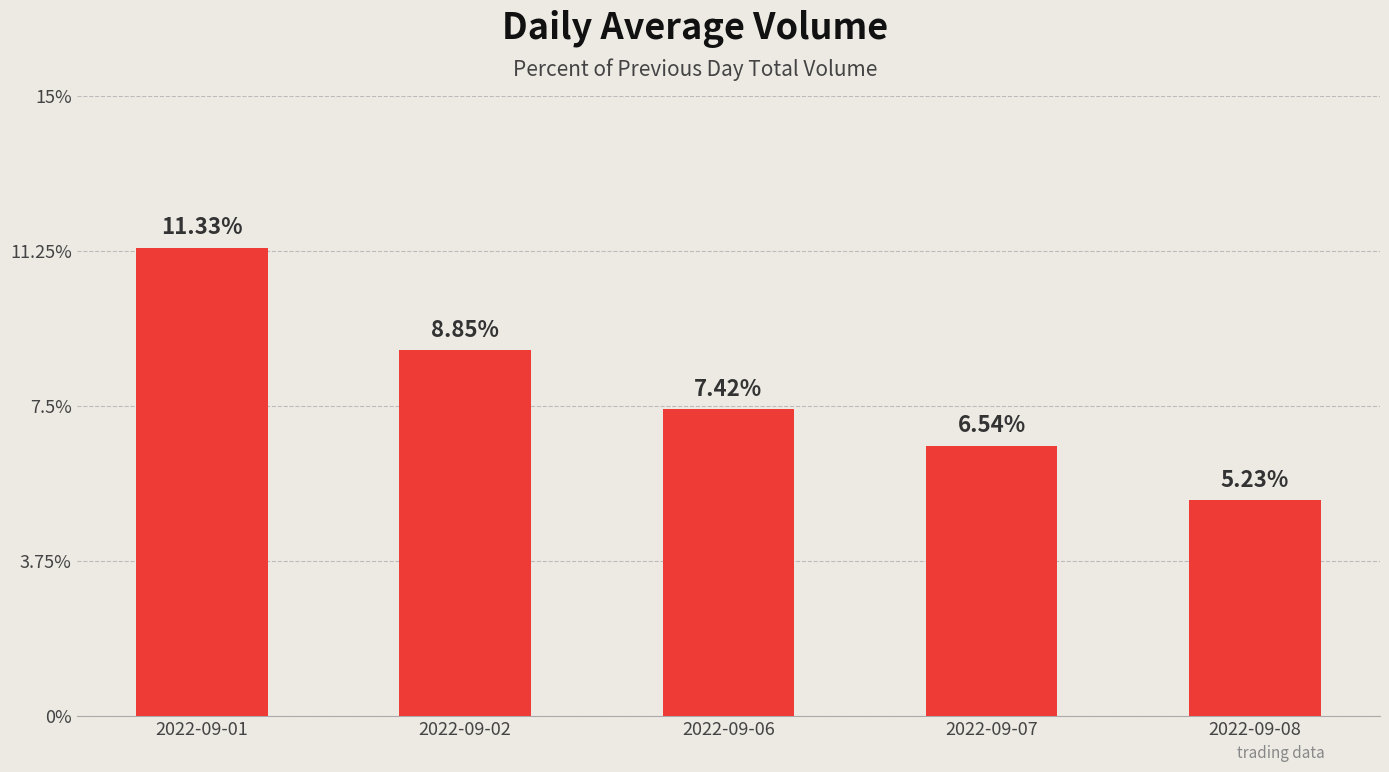

Where is the data nearest to the value 8?

2022-09-06